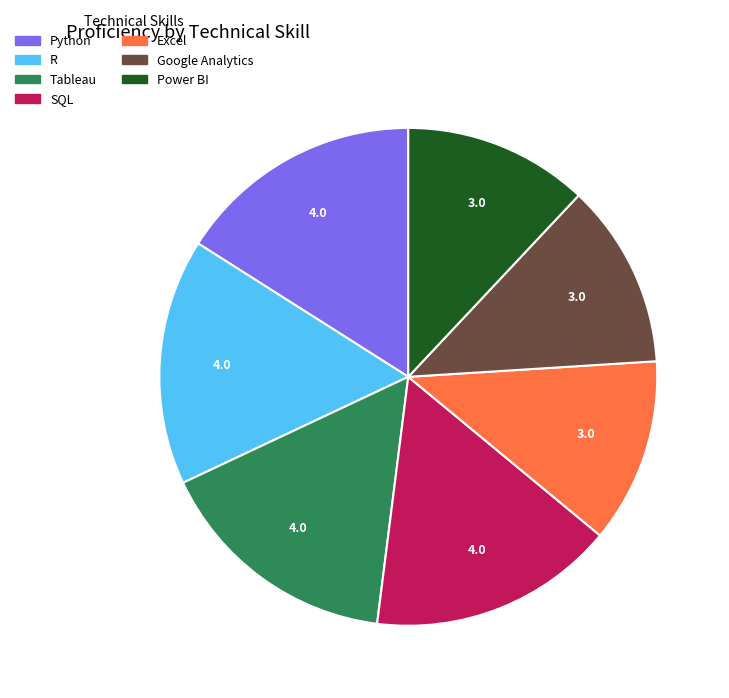

Is the sum of Google Analytics and Python greater than half?

No